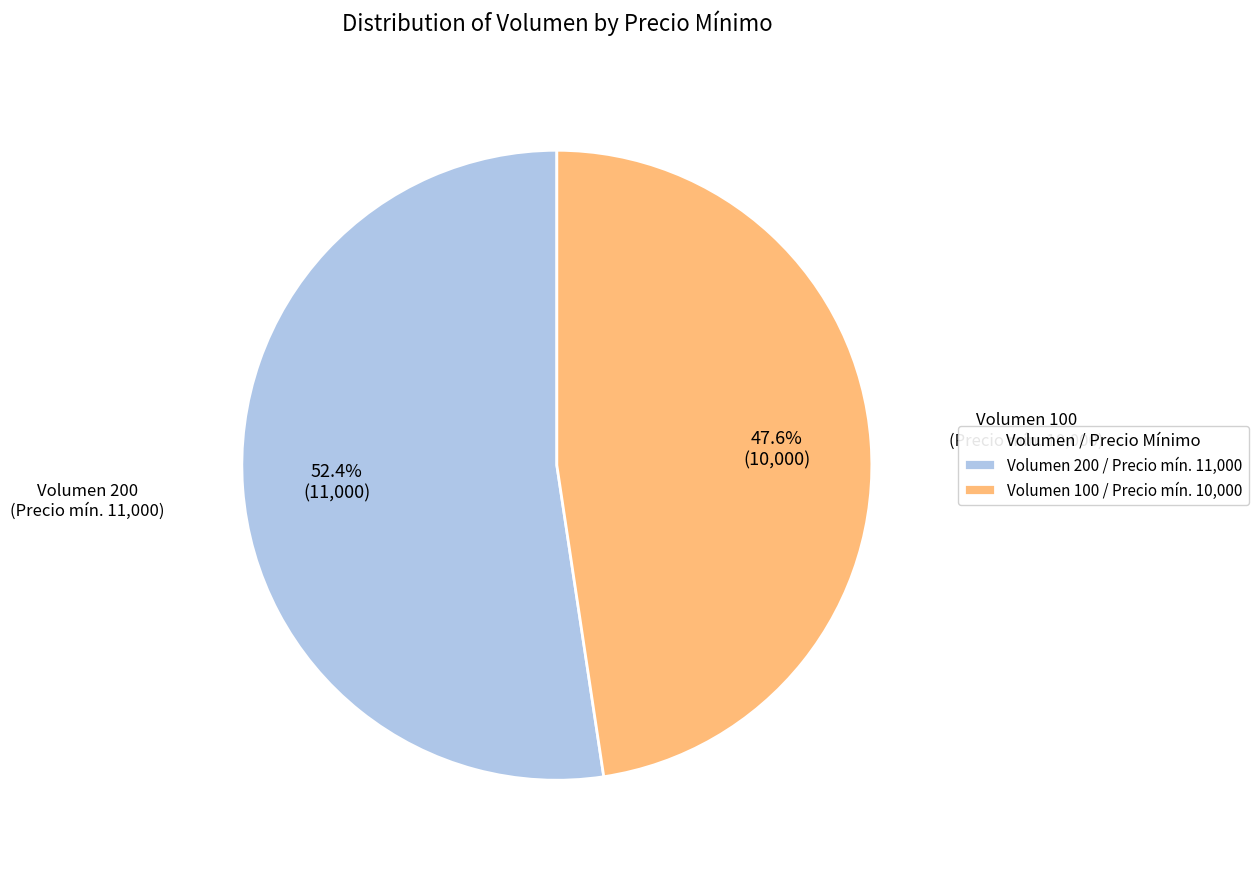

What is the ratio of the value at Volumen 200 / Precio mín. 11,000 to the value at Volumen 100 / Precio mín. 10,000?

1.1